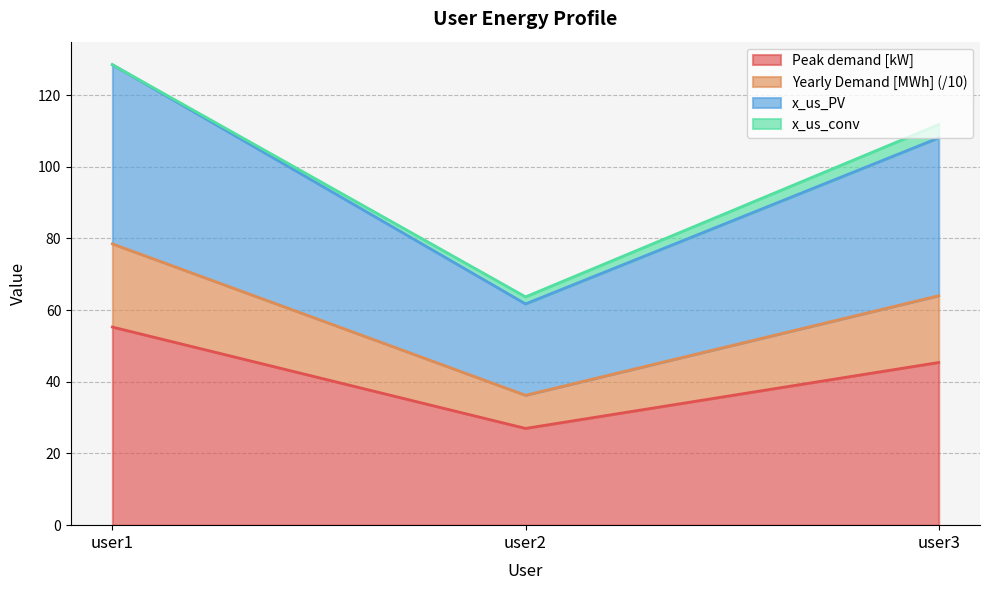

Rank the categories by Peak demand [kW] value from highest to lowest.

user1, user3, user2